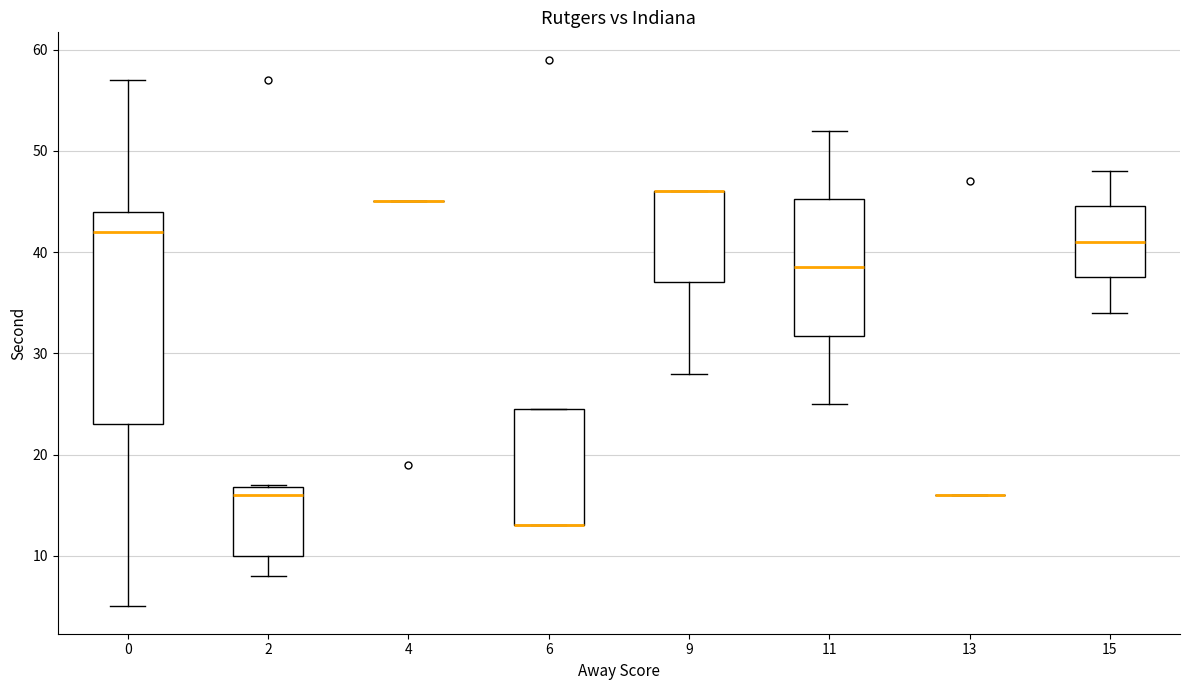

Reading left to right, read every box against the y-axis: the position of its median line, the range the box covers, and the ends of its whiskers. The values are not printed on the chart, so give them approximately, as read against the axis.

0: median 42, box 23 to 44, whiskers 5 to 57
2: median 16, box 10 to 17, whiskers 8 to 17
4: box collapsed to a line at 45, whiskers 45 to 45
6: median 13 (drawn on the box's lower edge), box 13 to 25, whiskers 13 to 25
9: median 46 (drawn on the box's upper edge), box 37 to 46, whiskers 28 to 46
11: median 39, box 32 to 45, whiskers 25 to 52
13: box collapsed to a line at 16, whiskers 16 to 16
15: median 41, box 38 to 45, whiskers 34 to 48